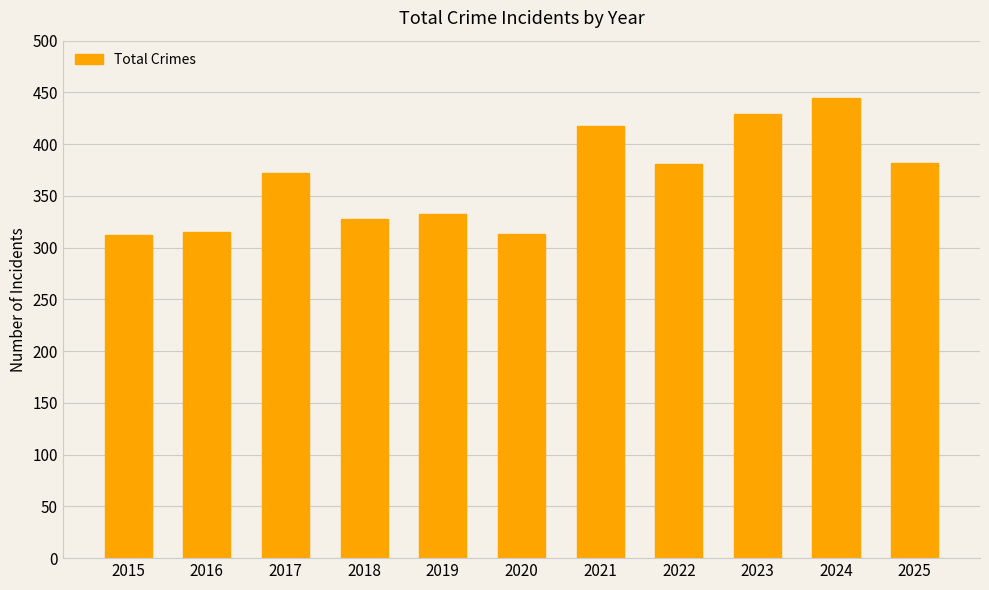

What is the difference between the values at 2016 and 2017?

57